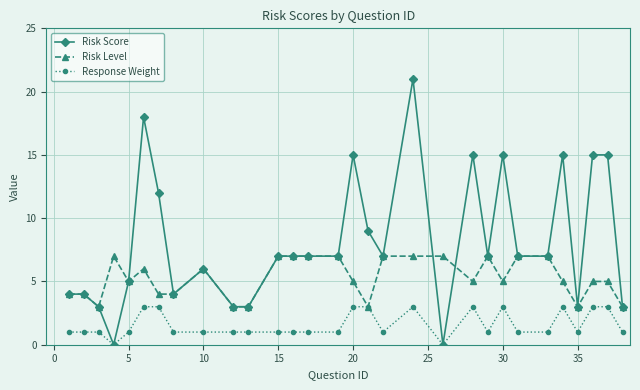

Is this an area chart (filled region under the line)?

No